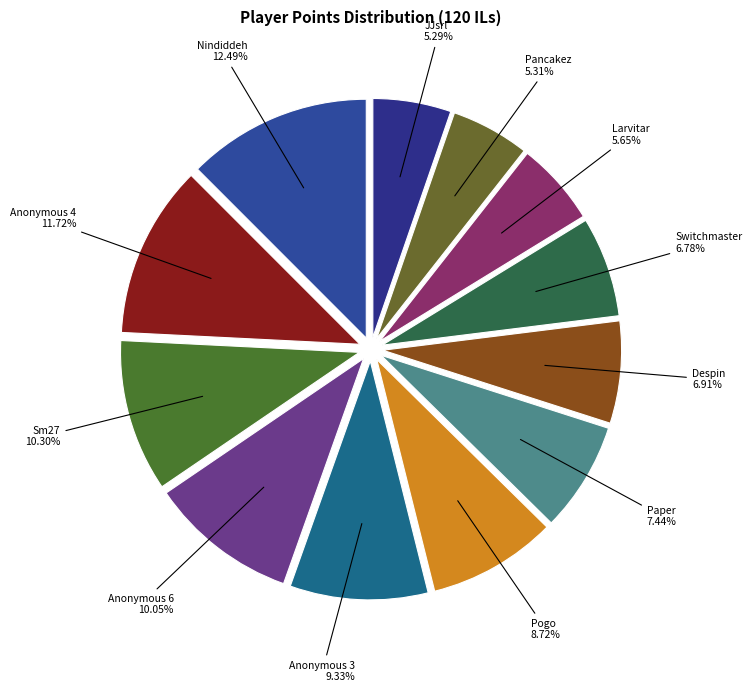

Count the number of slices in the pie.

12